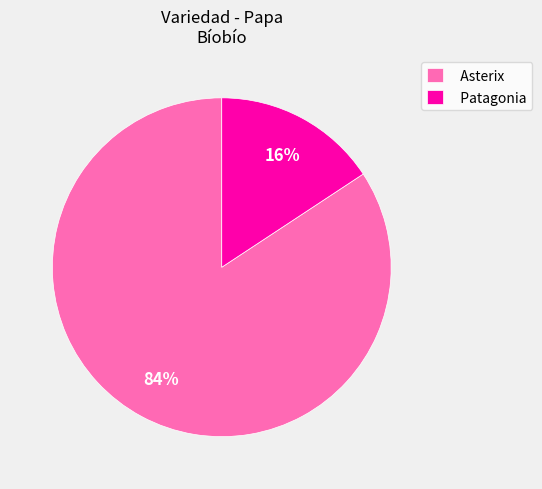

Is there a majority slice in this chart?

Yes